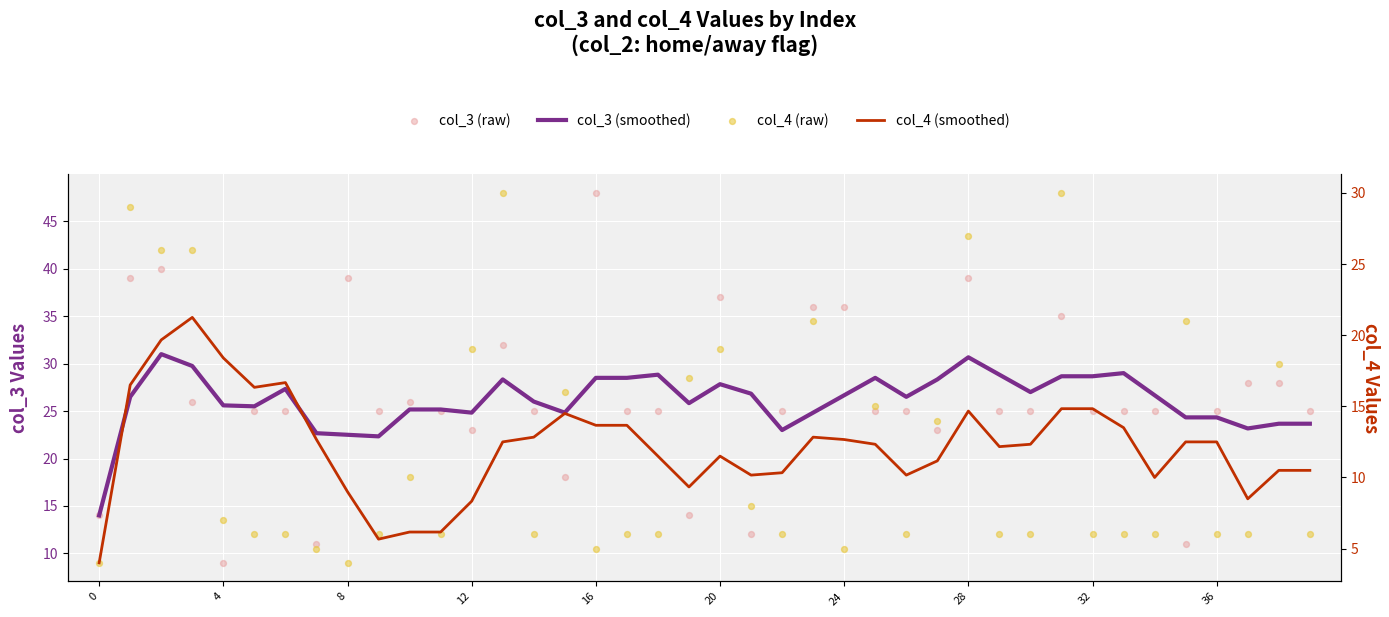

Which series has the largest total across all categories?

col_3 (raw)